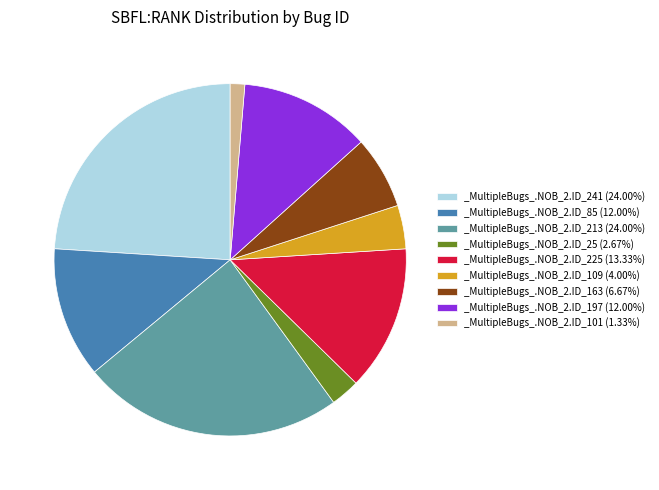

What is the ratio of the value at _MultipleBugs_.NOB_2.ID_225 to the value at _MultipleBugs_.NOB_2.ID_109?

3.3